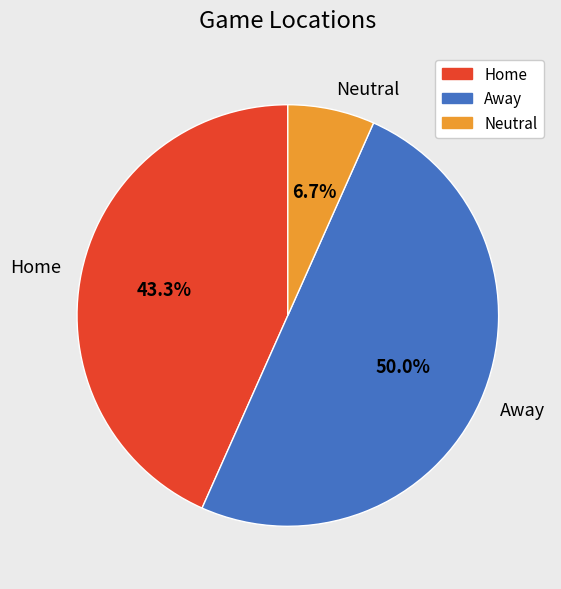

To the nearest percent, what is the difference between the Neutral and Home slice percentages?

37%